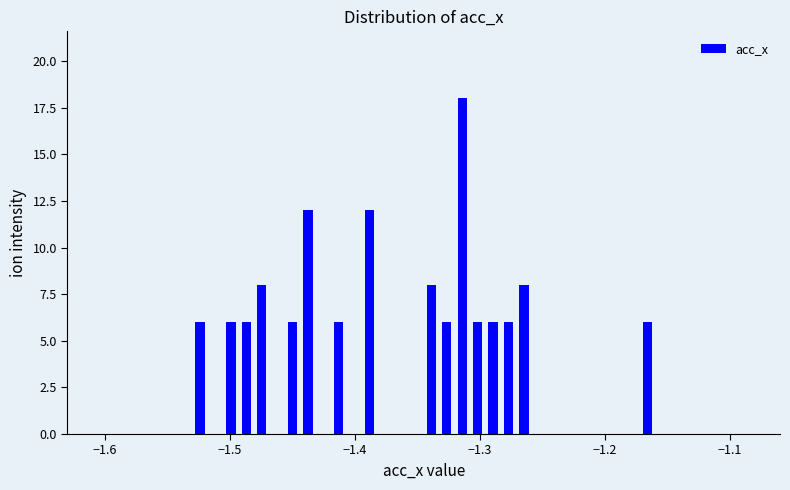

Around what value on the x-axis is the tallest bar? Give the approximate position of its centre, as read against the axis.

-1.31